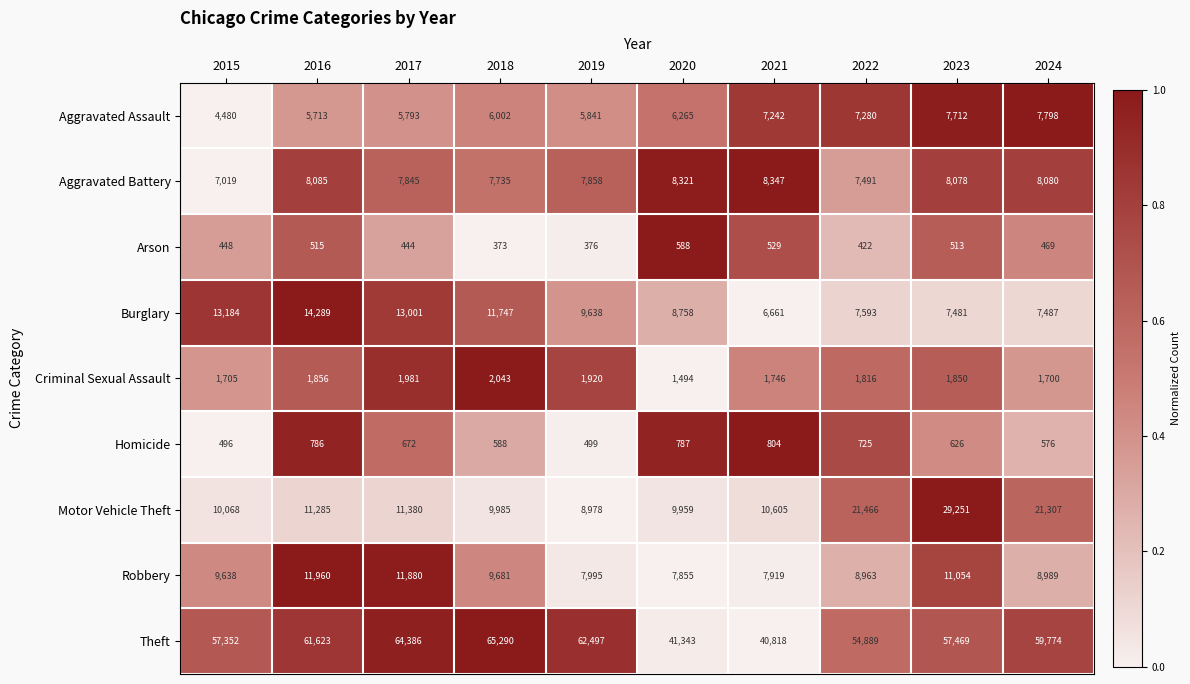

List the series in order of their peak value, highest first.

Theft, Motor Vehicle Theft, Burglary, Robbery, Aggravated Battery, Aggravated Assault, Criminal Sexual Assault, Homicide, Arson